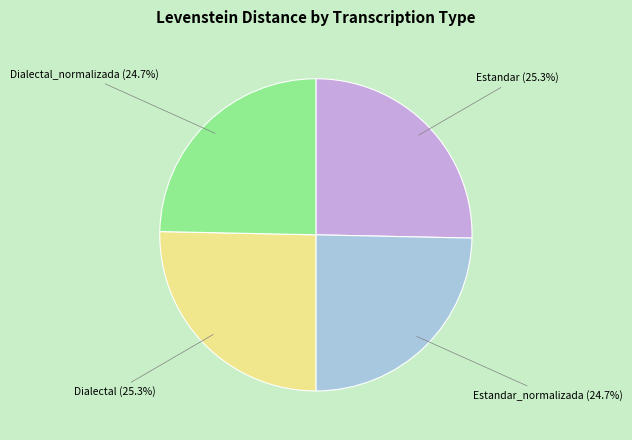

Is there a majority slice in this chart?

No